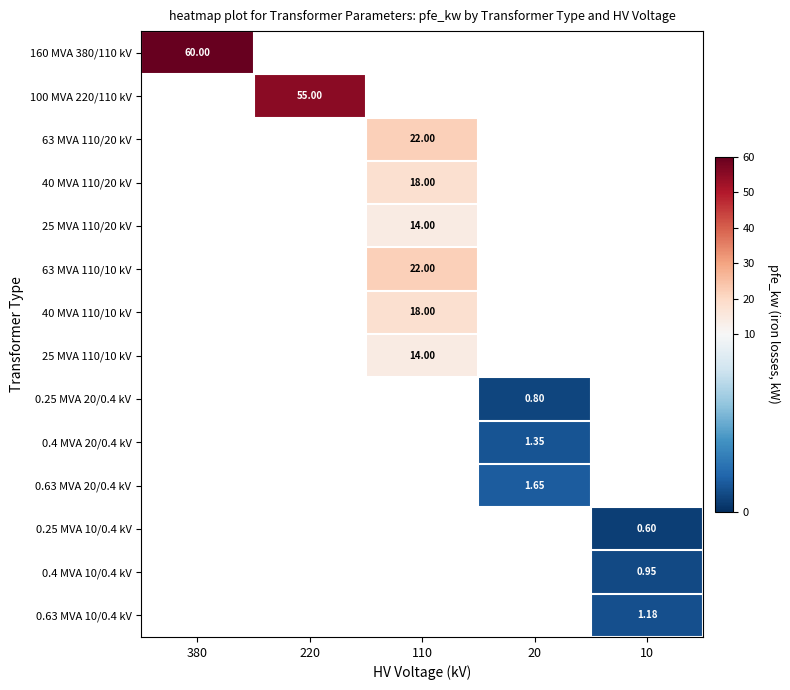

How many data points does each series have?

5